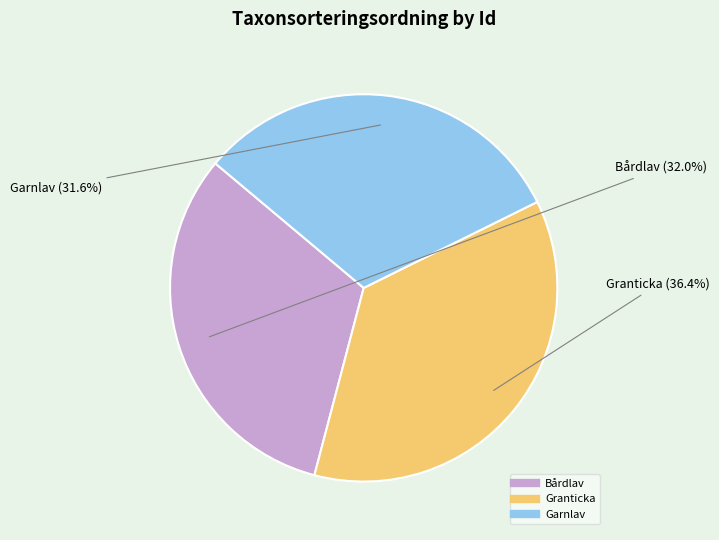

Does any single category account for the majority?

No